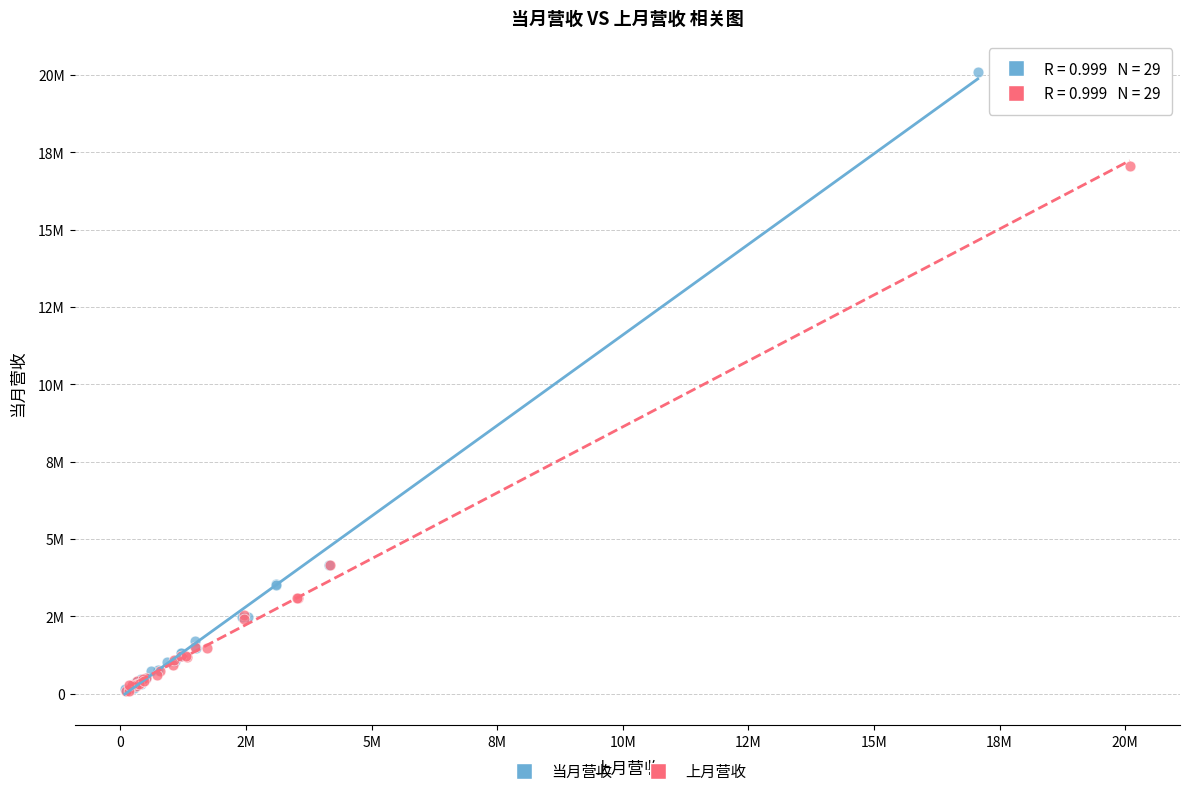

What are all the series names shown in the legend?

当月营收, 上月营收